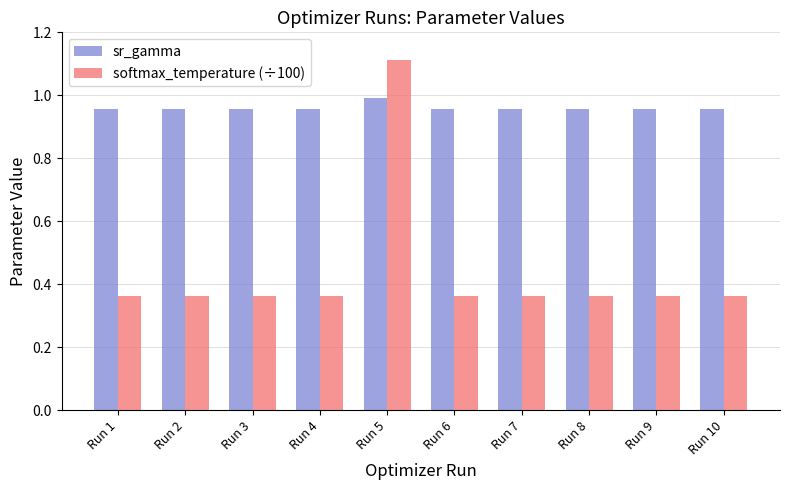

At how many categories does at least one series exceed 0?

10